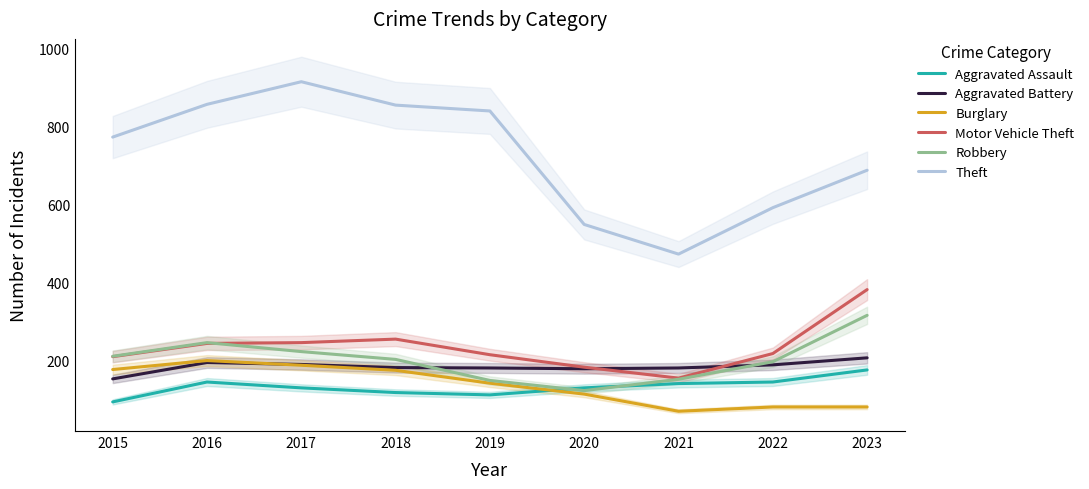

At how many categories does at least one series exceed 856?

2